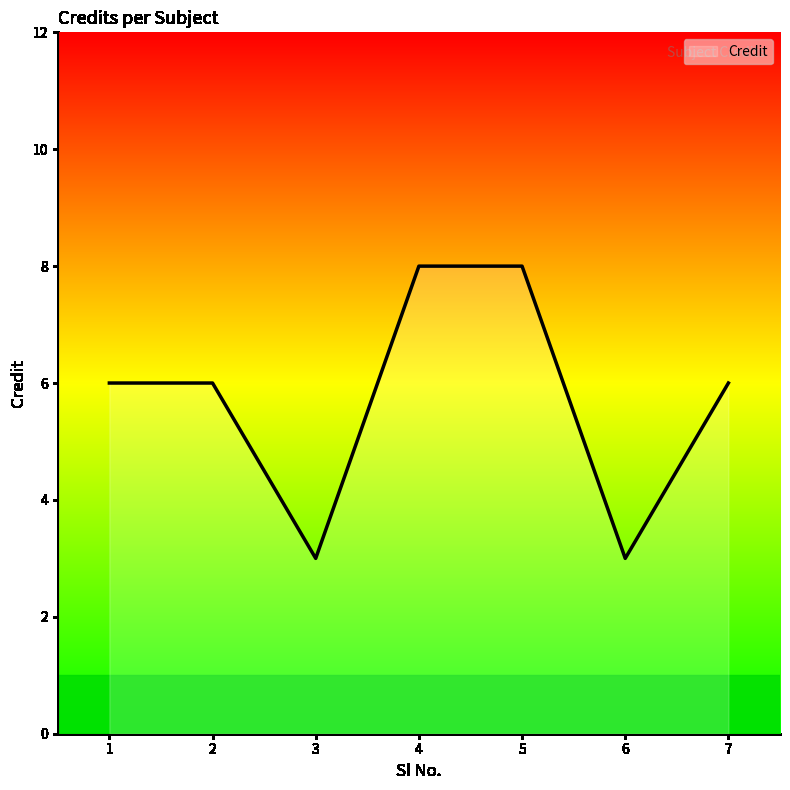

True or false: the data shows 6 at 1.

True